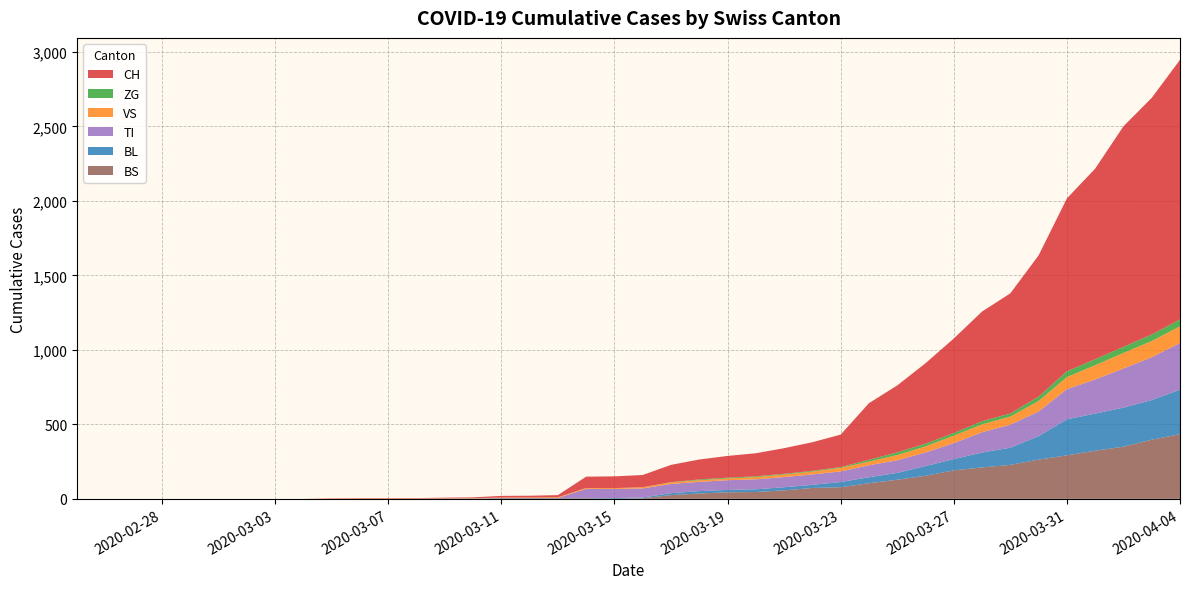

Reading left to right, extract all data points from this chart.

CH: 0=0	1=0	2=0	3=0	4=0	5=0	6=0	7=0	8=0	9=2	10=3	11=3	12=3	13=5	14=6	15=11	16=12	17=14	18=76	19=79	20=82	21=116	22=134	23=146	24=155	25=172	26=192	27=218	28=380	29=449	30=540	31=634	32=736	33=806	34=948	35=1160	36=1279	37=1480	38=1588	39=1742
VS: 0=0	1=0	2=0	3=0	4=0	5=0	6=0	7=0	8=0	9=2	10=2	11=2	12=2	13=2	14=2	15=3	16=3	17=5	18=6	19=6	20=8	21=11	22=11	23=12	24=15	25=17	26=19	27=24	28=25	29=35	30=41	31=50	32=53	33=54	34=71	35=81	36=96	37=104	38=109	39=112
ZG: 0=0	1=0	2=0	3=0	4=0	5=0	6=0	7=0	8=0	9=0	10=0	11=0	12=0	13=0	14=0	15=0	16=0	17=0	18=0	19=0	20=0	21=1	22=5	23=5	24=5	25=5	26=5	27=5	28=12	29=18	30=18	31=18	32=21	33=21	34=29	35=39	36=40	37=41	38=44	39=46
BL: 0=0	1=0	2=0	3=0	4=0	5=0	6=0	7=0	8=0	9=0	10=0	11=0	12=0	13=1	14=2	15=2	16=2	17=2	18=2	19=5	20=5	21=13	22=16	23=16	24=18	25=21	26=21	27=35	28=40	29=46	30=65	31=76	32=100	33=115	34=158	35=242	36=249	37=262	38=266	39=298
TI: 0=0	1=0	2=0	3=0	4=0	5=0	6=0	7=0	8=0	9=0	10=0	11=0	12=0	13=0	14=0	15=0	16=0	17=0	18=61	19=61	20=61	21=62	22=62	23=65	24=67	25=68	26=70	27=71	28=80	29=85	30=91	31=107	32=136	33=155	34=165	35=202	36=229	37=263	38=287	39=314
BS: 0=0	1=0	2=0	3=0	4=0	5=0	6=0	7=0	8=0	9=0	10=0	11=0	12=0	13=0	14=0	15=4	16=4	17=4	18=4	19=0	20=4	21=25	22=36	23=44	24=46	25=57	26=73	27=78	28=105	29=128	30=155	31=191	32=211	33=228	34=263	35=292	36=323	37=350	38=397	39=434